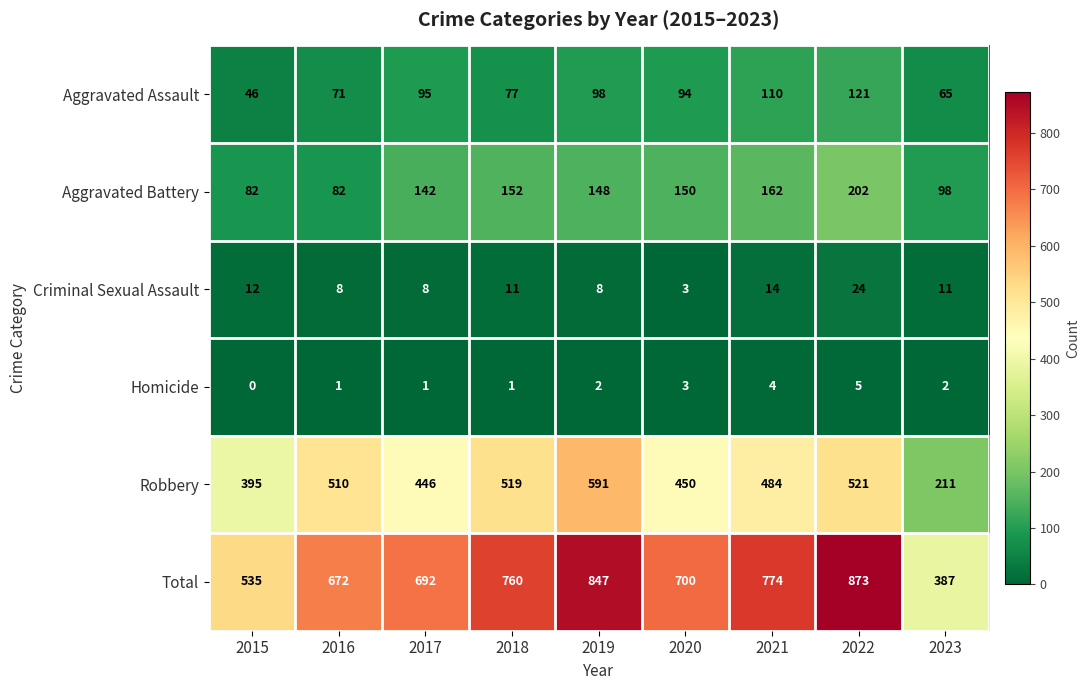

Is it true that Total equals 408 at 2020?

False